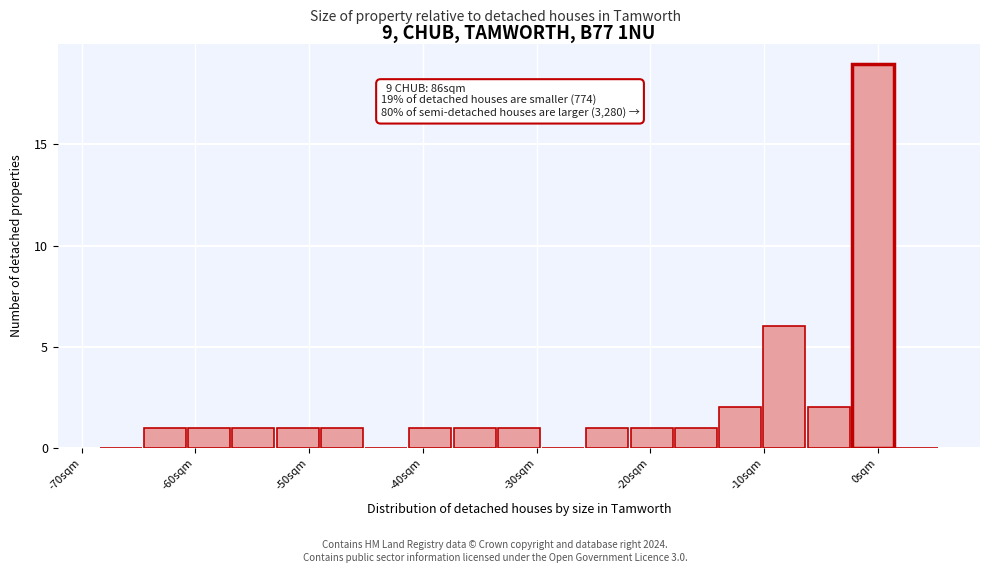

Around what value on the x-axis is the tallest bar? Give the approximate position of its centre, as read against the axis.

0